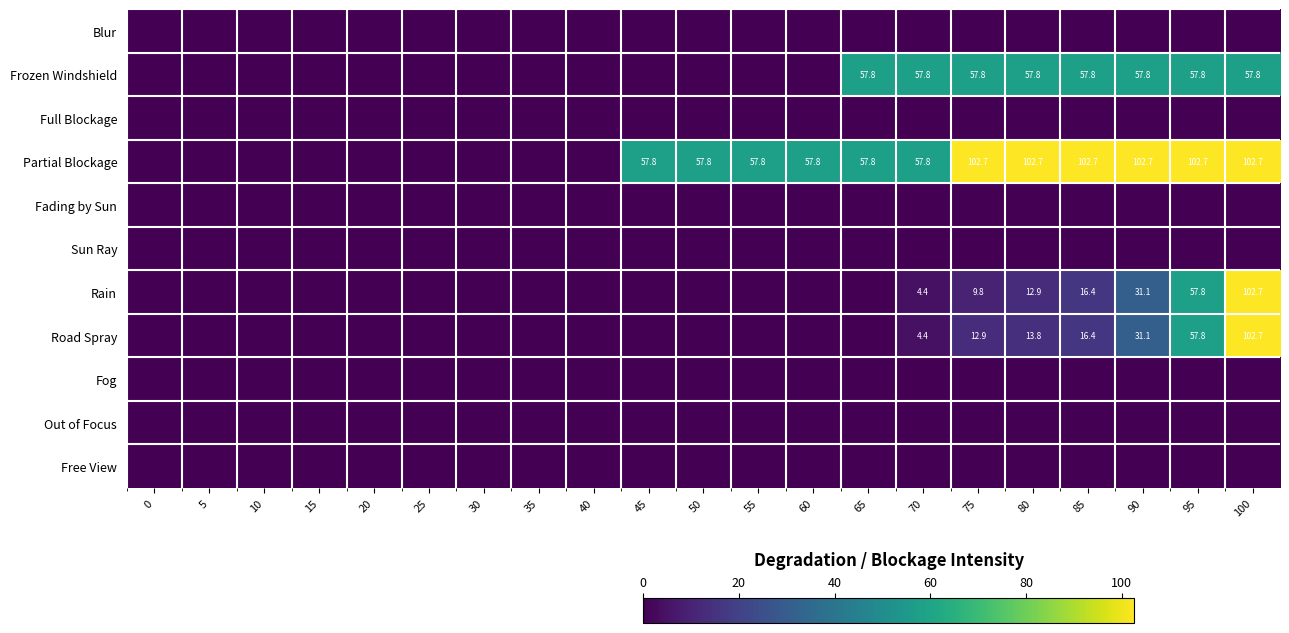

True or false: Road Spray has a value of 7.2 at 90.

False